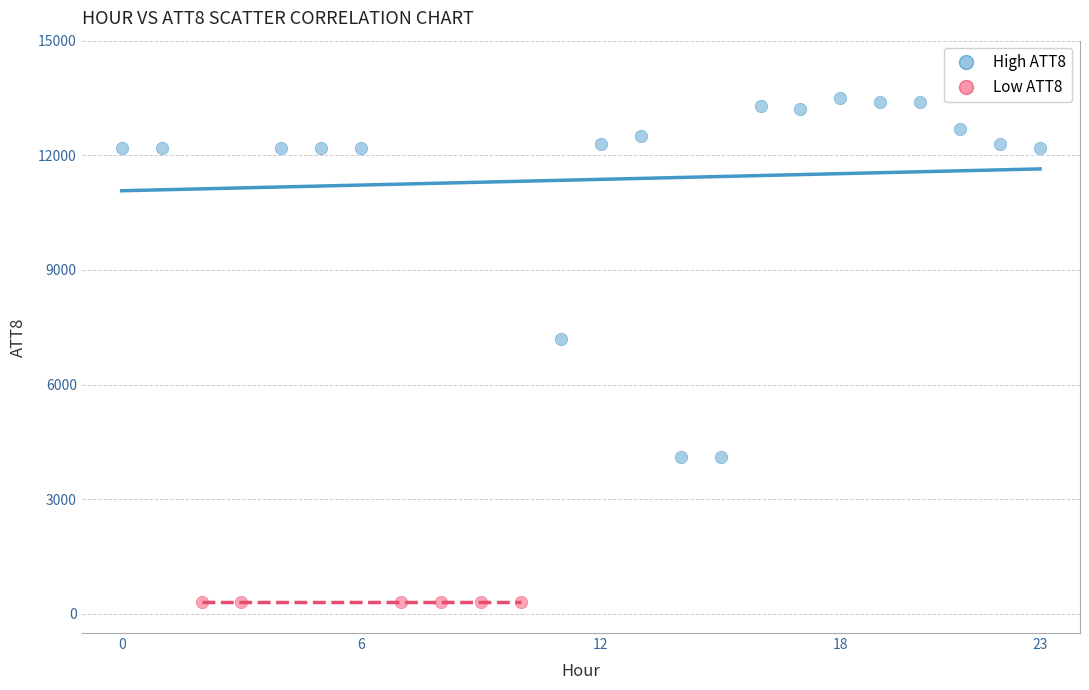

What are all the series names shown in the legend?

High ATT8, Low ATT8